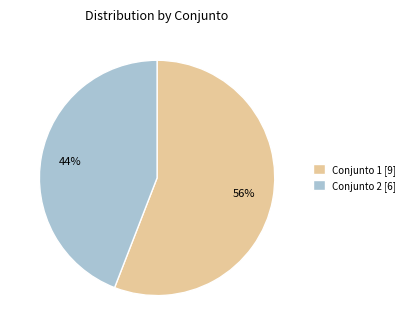

Count the number of slices in the pie.

2